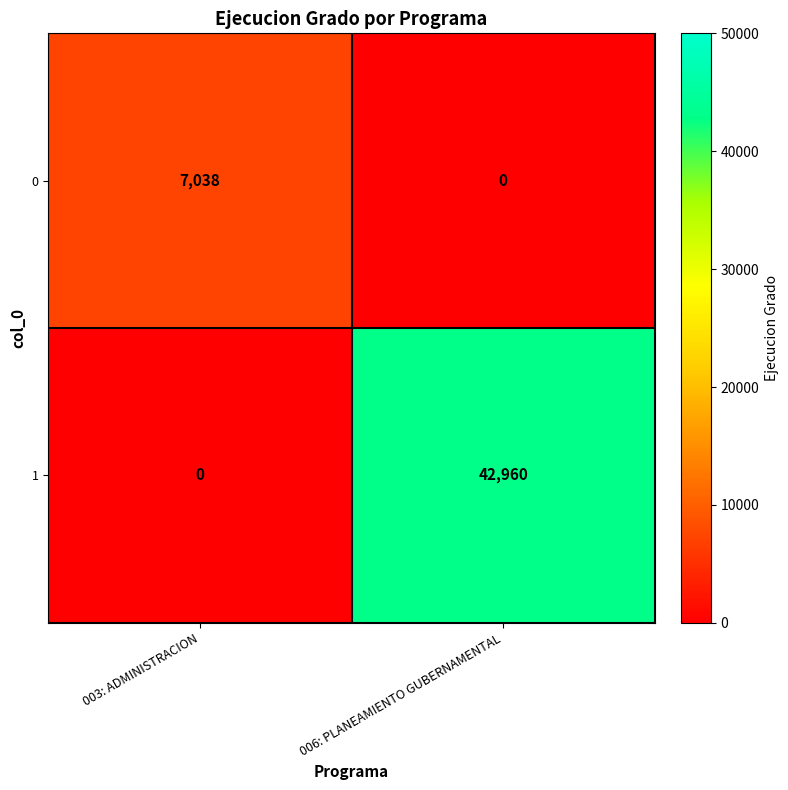

Which category has the highest value across all series?

006: PLANEAMIENTO GUBERNAMENTAL